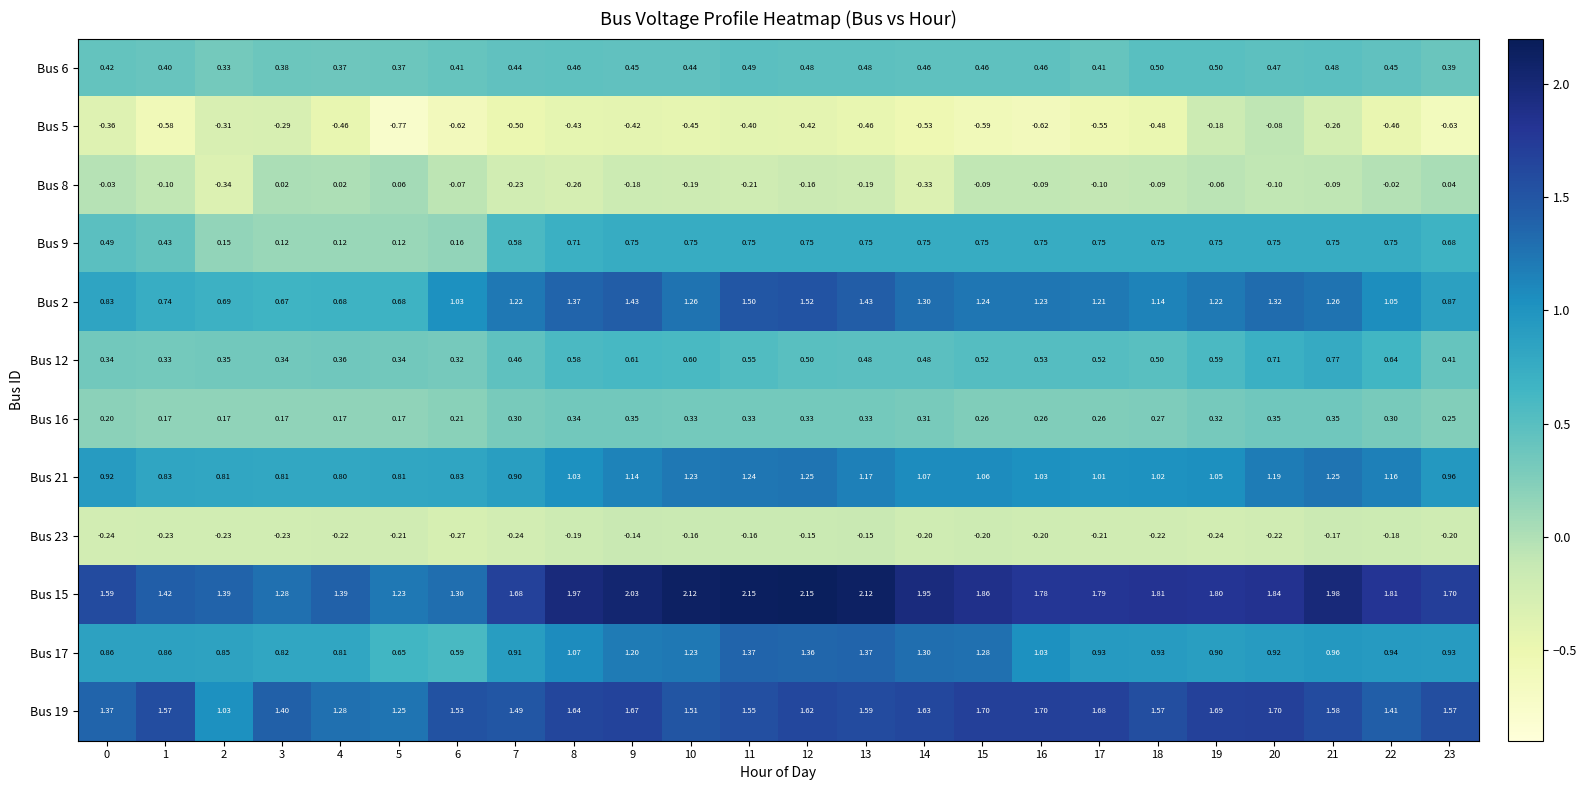

Count the number of data series in this chart.

12